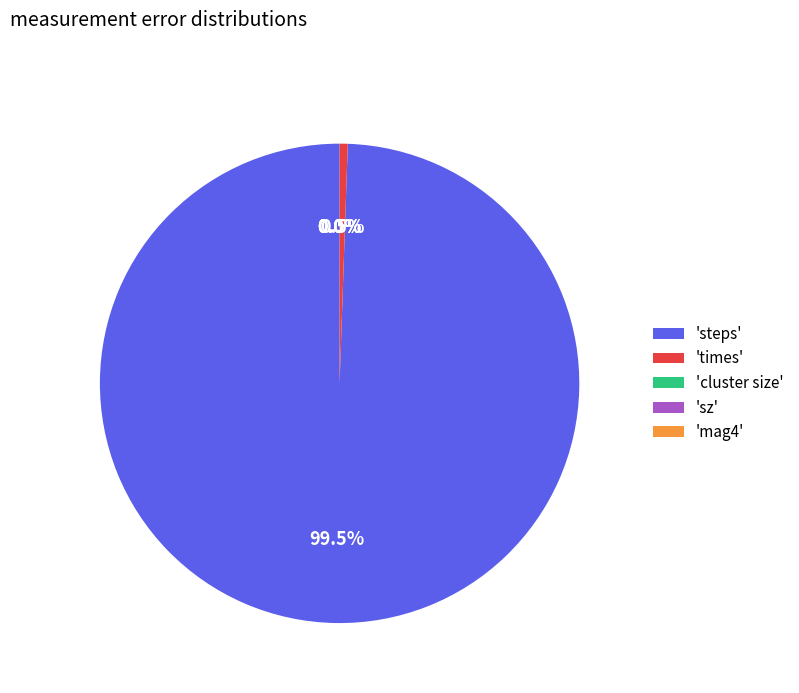

To the nearest percent, what is the average slice percentage?

20%